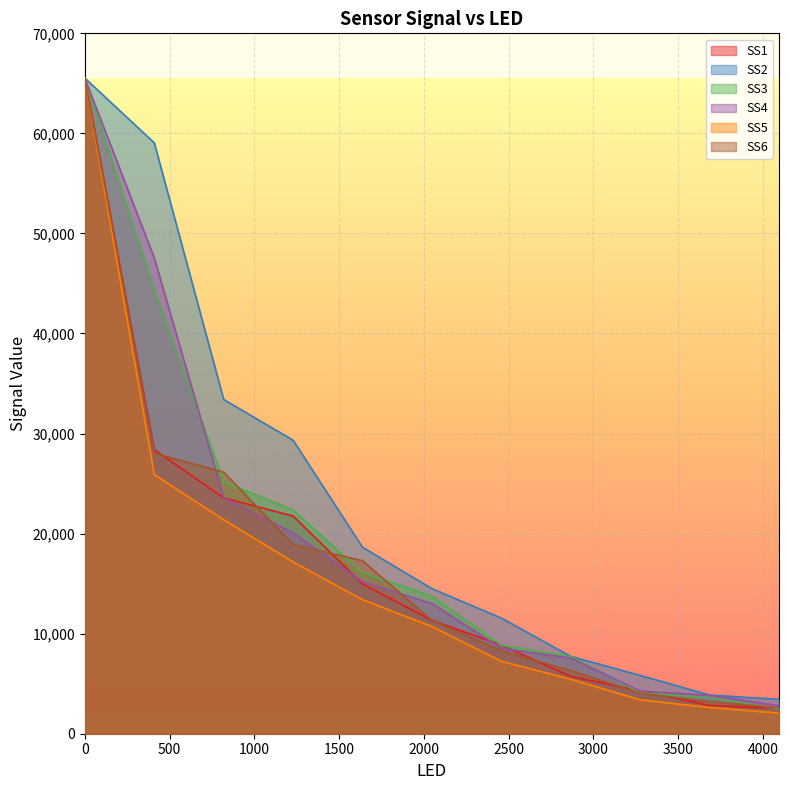

Which series ends up on top after the final intersection of SS4 and SS1?

SS4